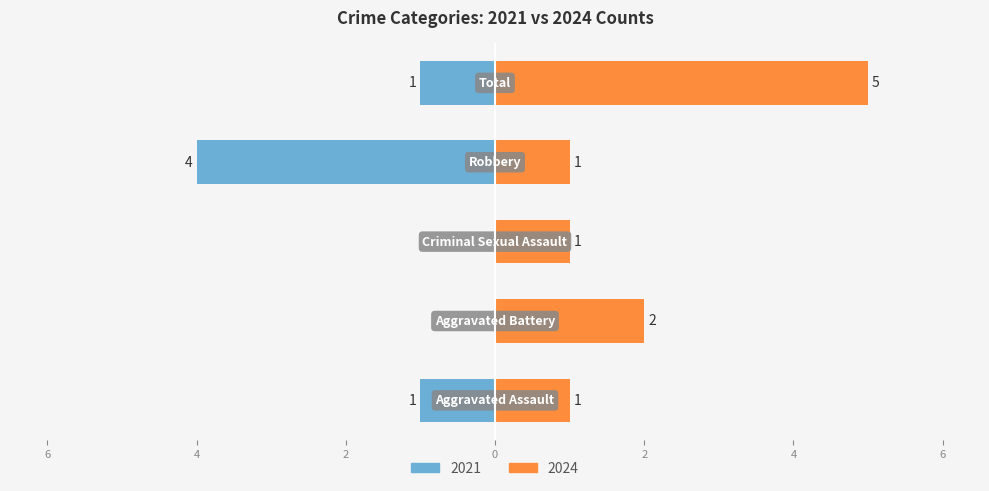

Are the bars horizontal?

Yes